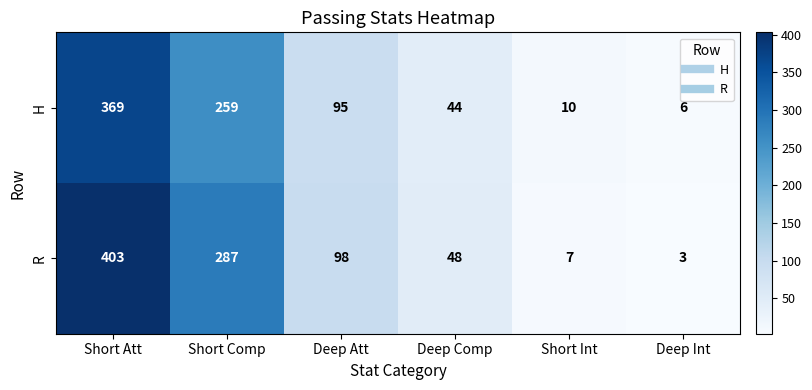

At how many categories does at least one series exceed 293?

1